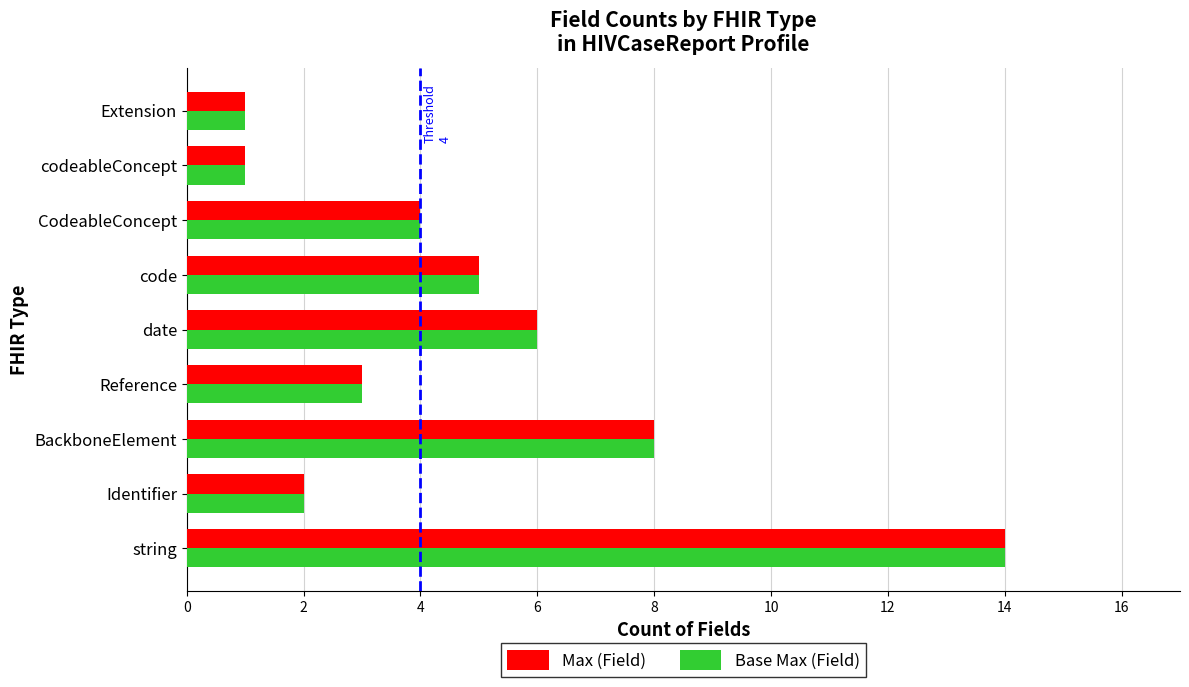

What are all the series names shown in the legend?

Max (Field), Base Max (Field)